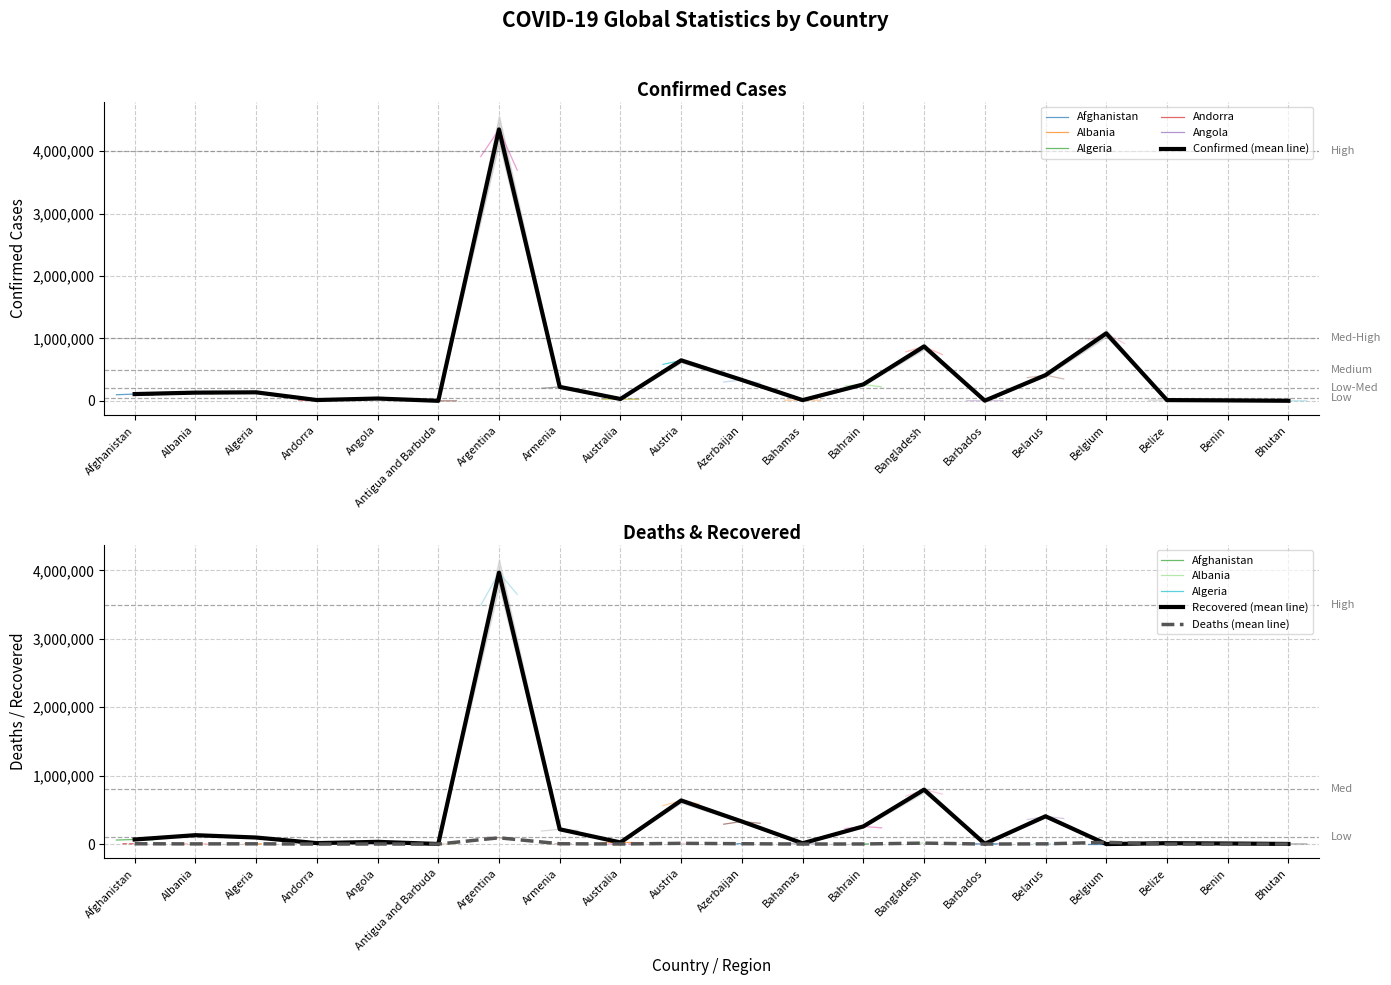

Reading left to right, extract all data points from this chart.

Confirmed: Afghanistan=109532	Albania=132499	Algeria=137403	Andorra=13877	Angola=38091	Antigua and Barbuda=1263	Argentina=4350564	Armenia=224533	Australia=30424	Austria=649922	Azerbaijan=335676	Bahamas=12407	Bahrain=264405	Bangladesh=872935	Barbados=4057	Belarus=413139	Belgium=1081908	Belize=13104	Benin=8170	Bhutan=2006
Recovered: Afghanistan=66799	Albania=129966	Algeria=95599	Andorra=13694	Angola=32340	Antigua and Barbuda=1221	Argentina=3967633	Armenia=216312	Australia=23763	Austria=636923	Azerbaijan=329870	Bahamas=11393	Bahrain=257757	Bangladesh=794783	Barbados=3992	Belarus=405909	Belgium=0	Belize=12595	Benin=8000	Bhutan=1737
Deaths: Afghanistan=4452	Albania=2455	Algeria=3669	Andorra=127	Angola=881	Antigua and Barbuda=42	Argentina=91438	Armenia=4505	Australia=910	Austria=10697	Azerbaijan=4965	Bahamas=244	Bahrain=1334	Bangladesh=13868	Barbados=47	Belarus=3082	Belgium=25152	Belize=329	Benin=104	Bhutan=1